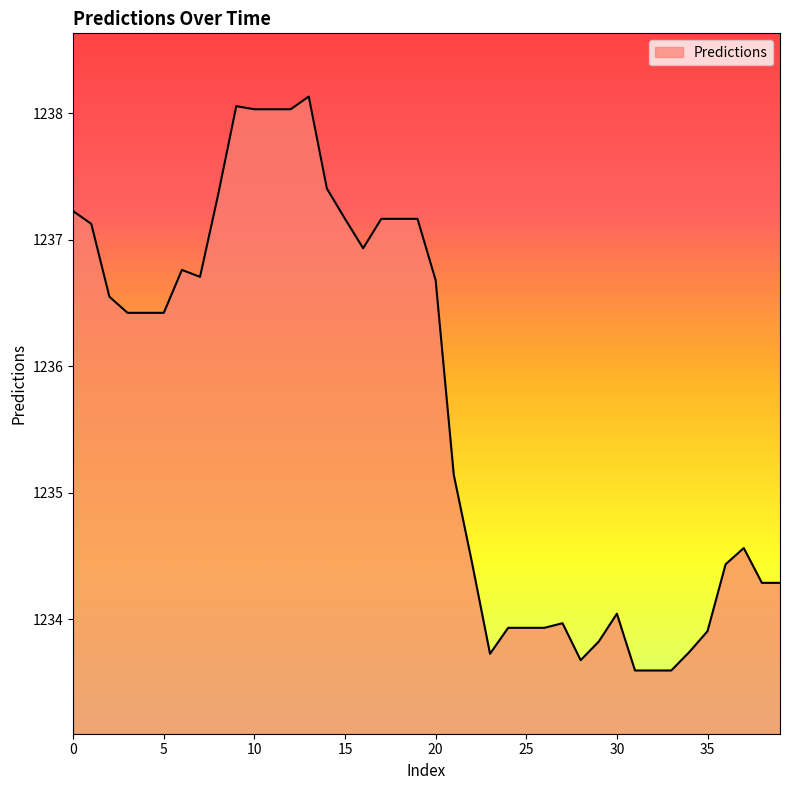

What is the difference between the maximum and minimum values?

4.5